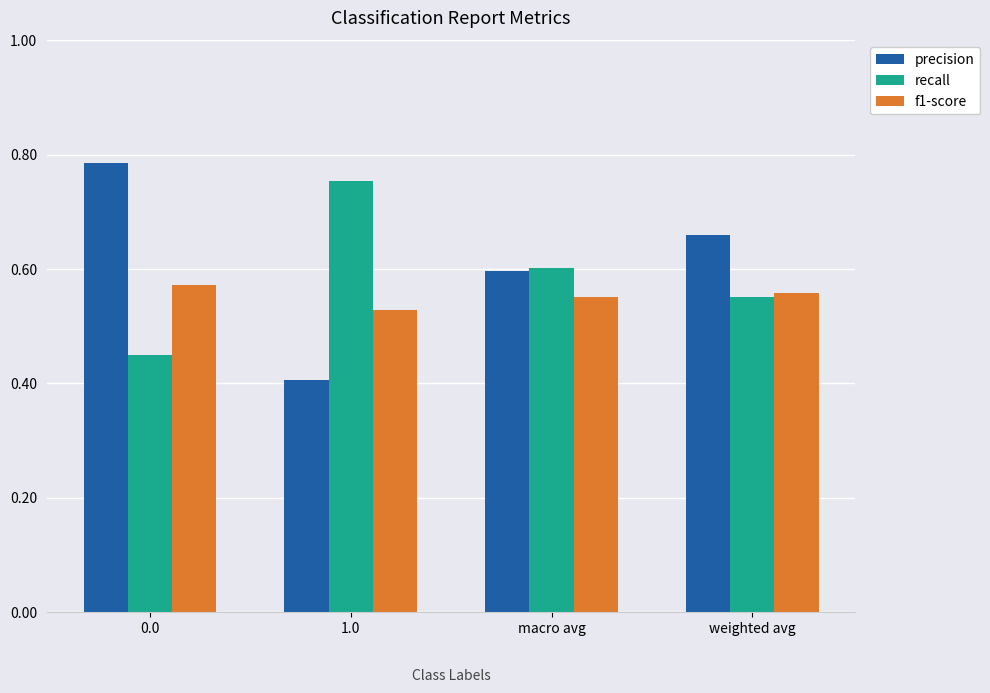

What is the total value across all series at weighted avg?

1.8